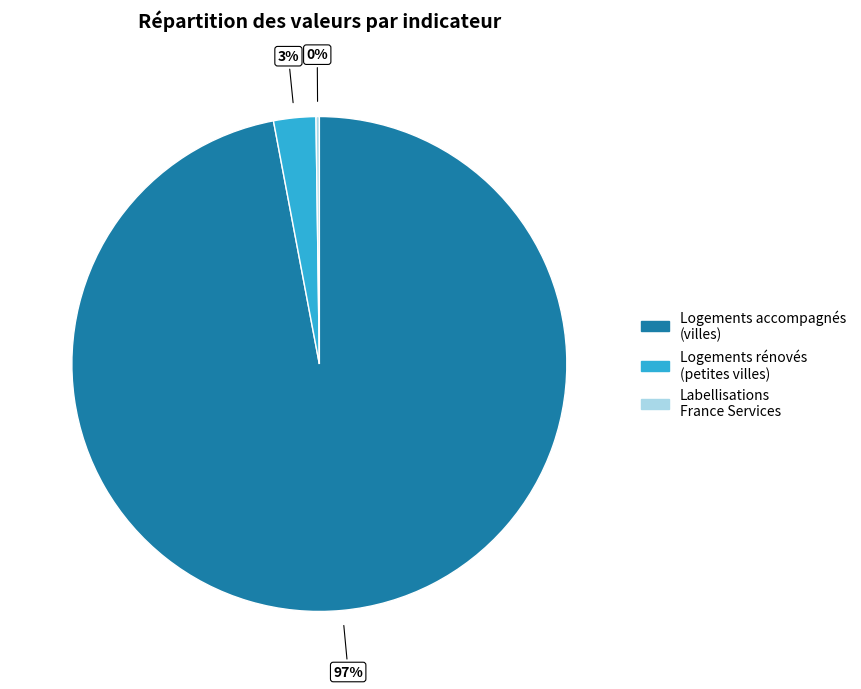

Is there any slice that represents more than half of the pie?

Yes